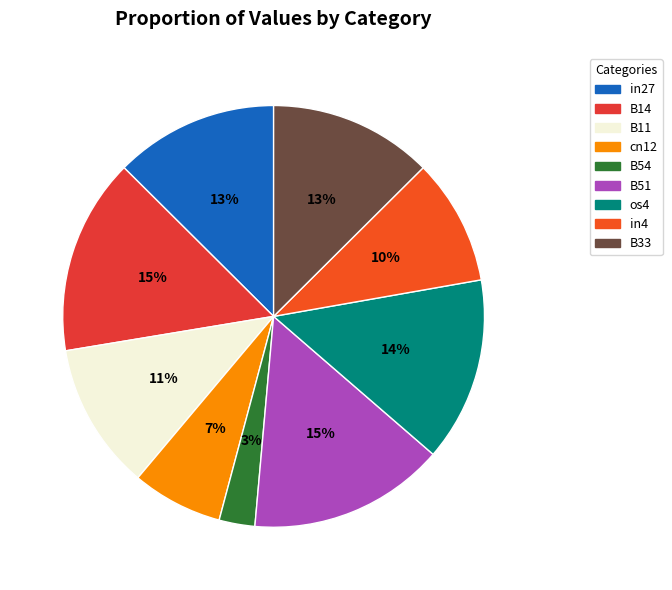

How many segments does this pie chart have?

9